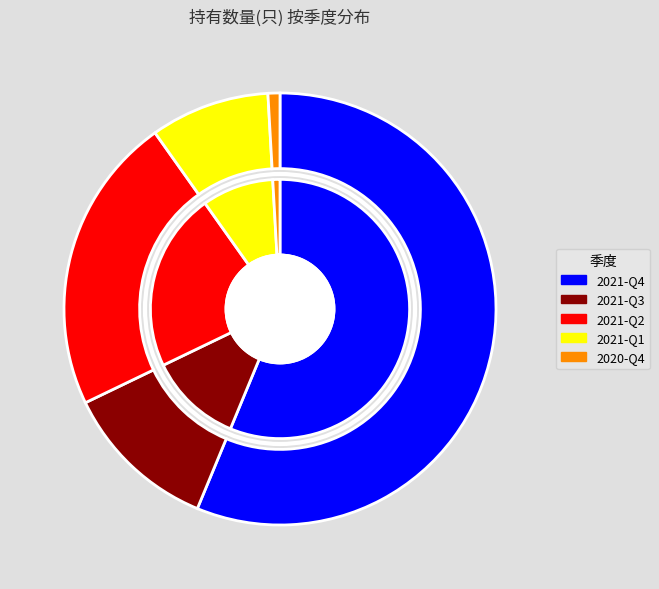

What is the change in value from 2021-Q4 to 2021-Q3?

-50